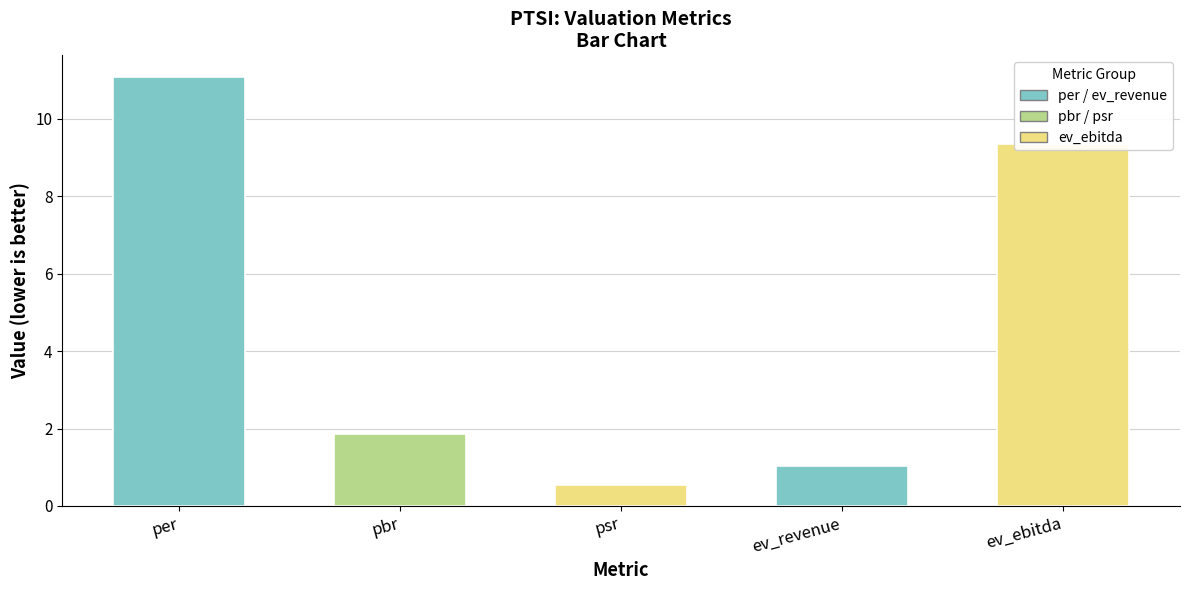

What is the maximum value shown in the chart?

11.1